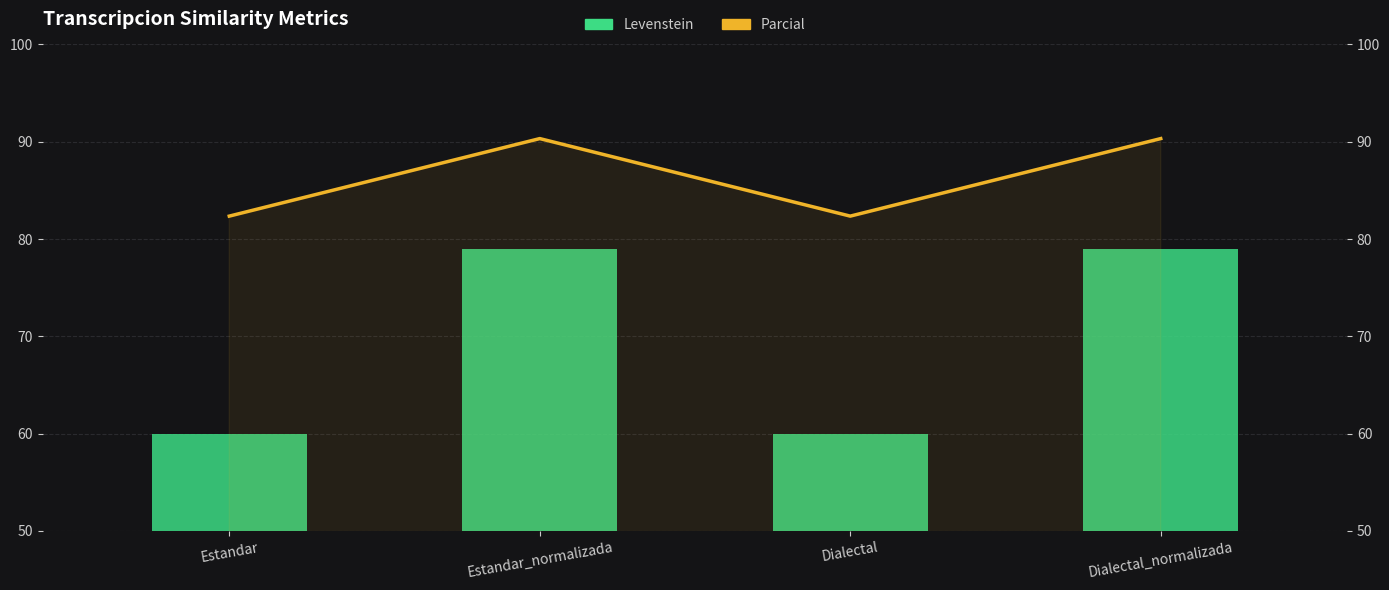

What is the value of the Levenstein bar at the 1st from the left?

60.0